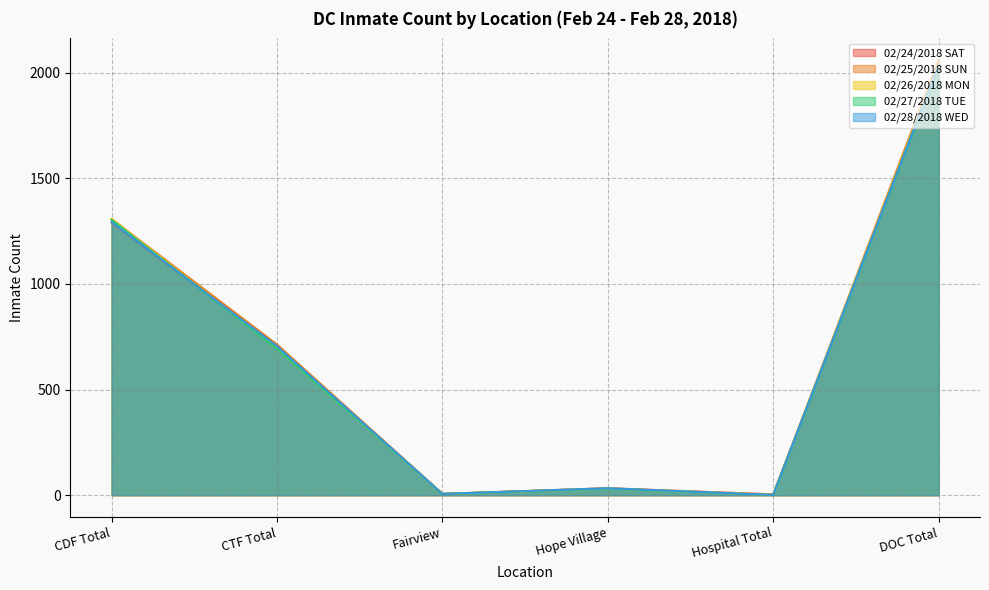

What is the difference between the 02/25/2018 SUN values at Hope Village and CDF Total?

1275